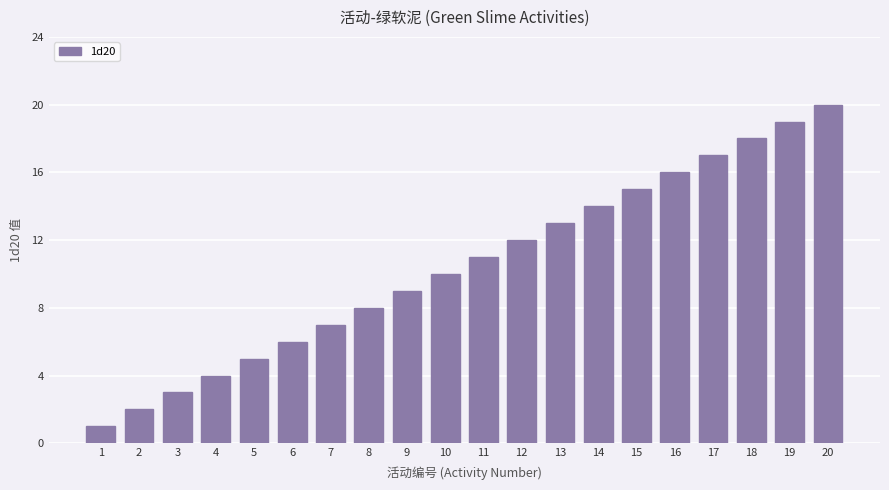

How many series are shown in this chart?

1